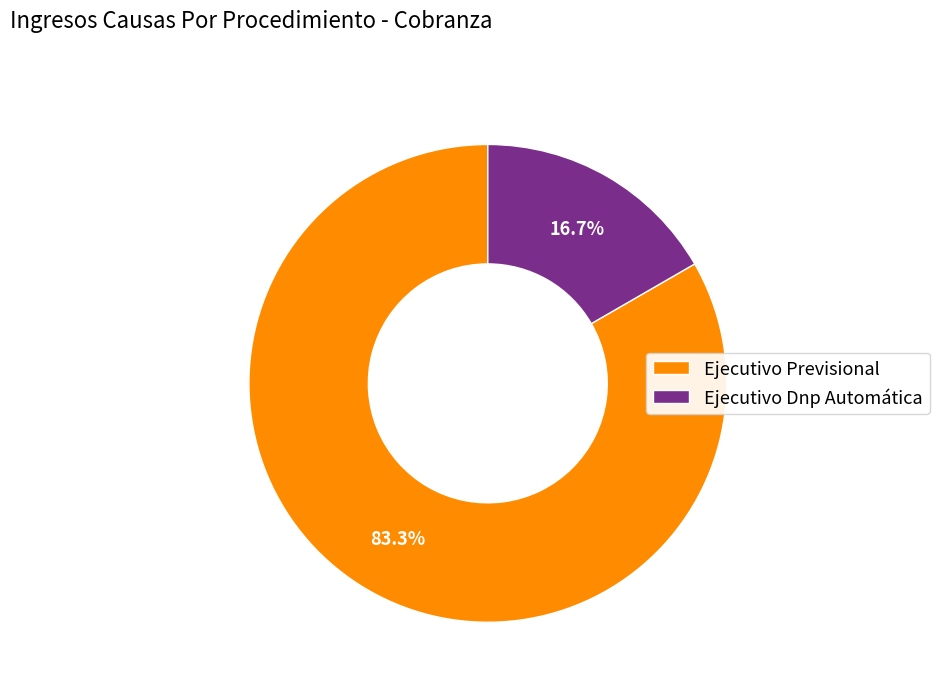

The Ejecutivo Dnp Automática slice represents 17% of the pie. True or false?

True